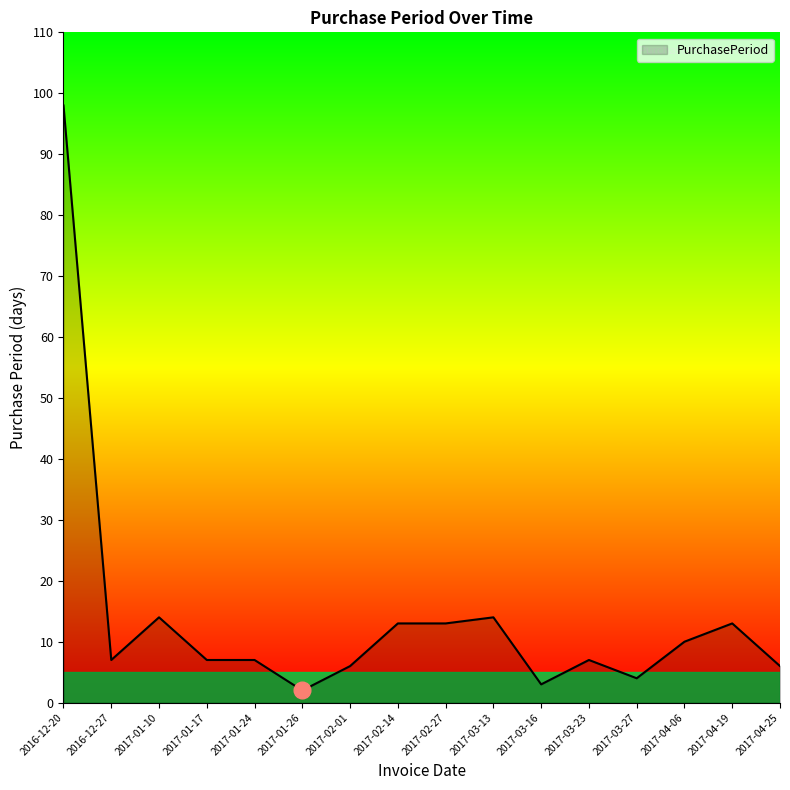

What position from the right is 2017-01-17?

13